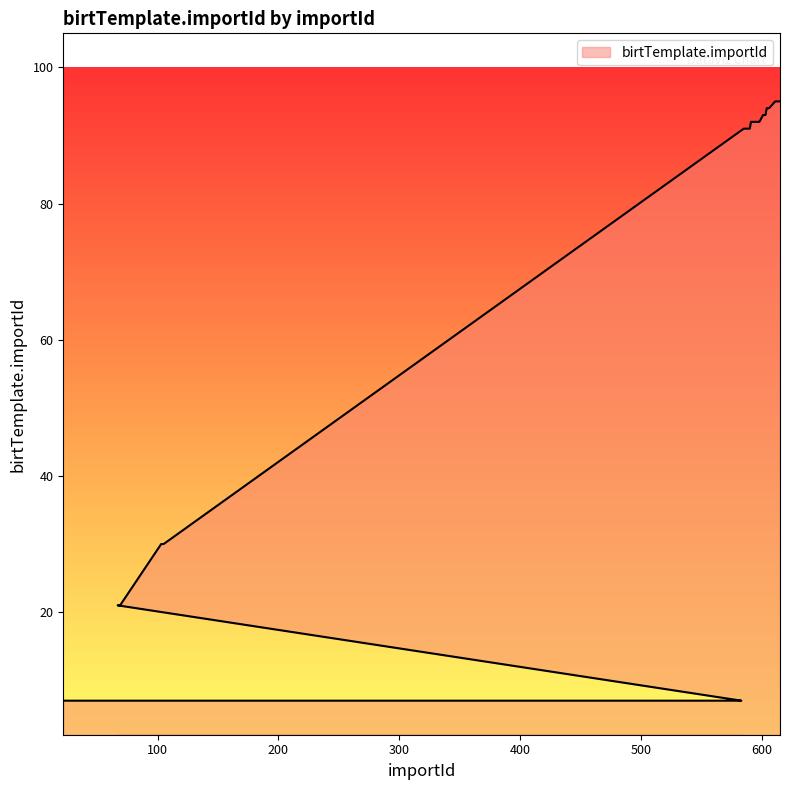

Which category has the lowest value across all series?

22